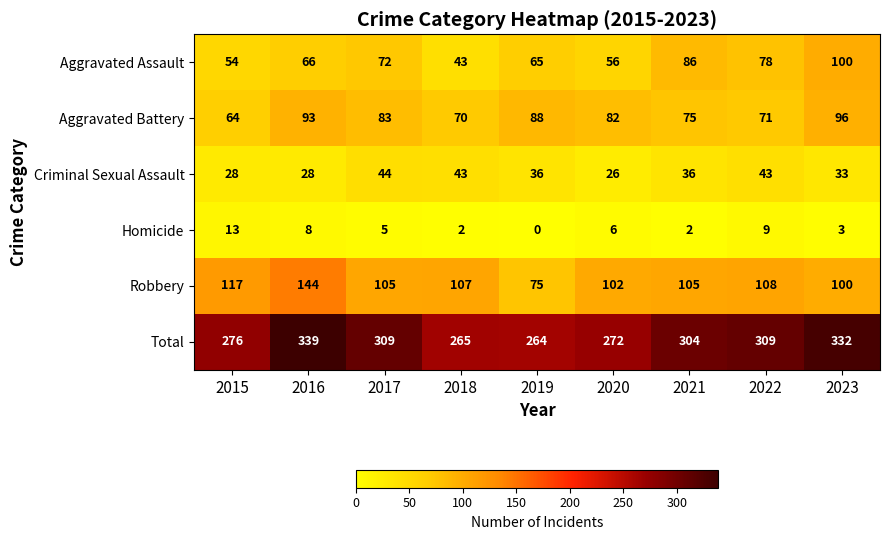

Read the Criminal Sexual Assault value at 2019, to the nearest 10.

40